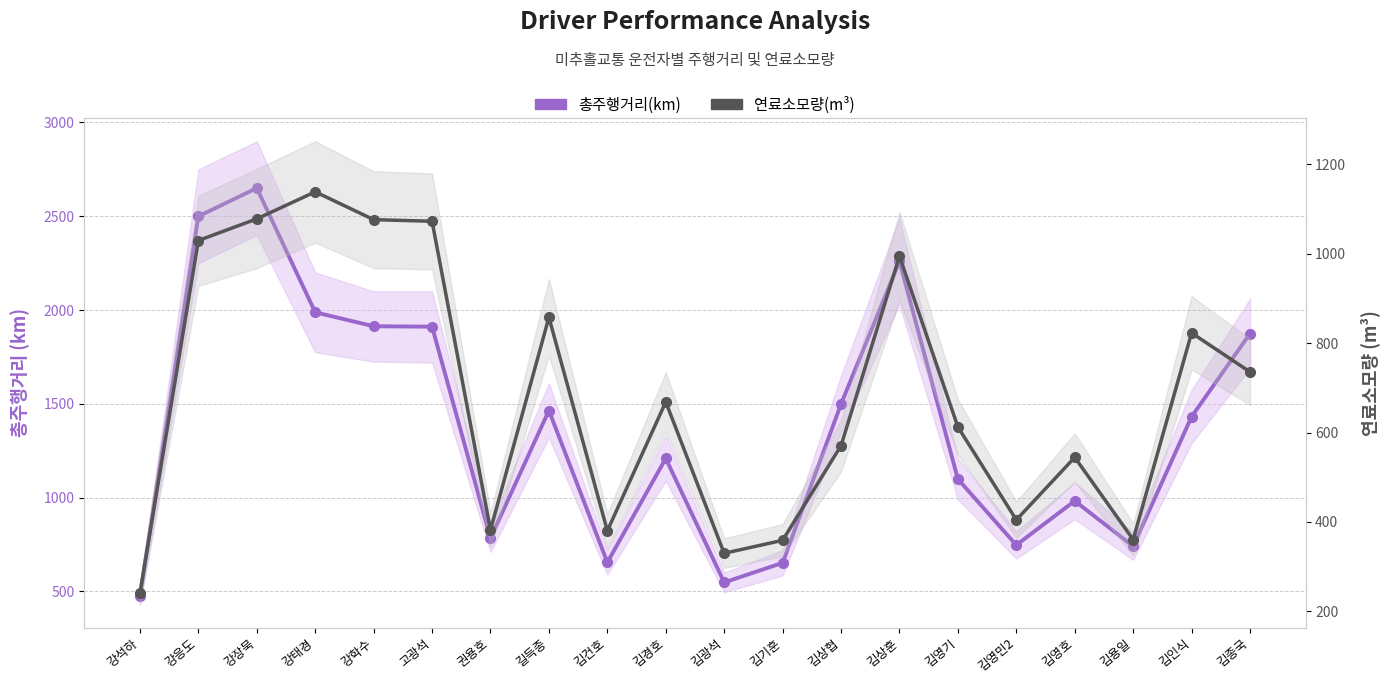

The value of 연료소모량(m³) at 김기훈 is 182.3. True or false?

False